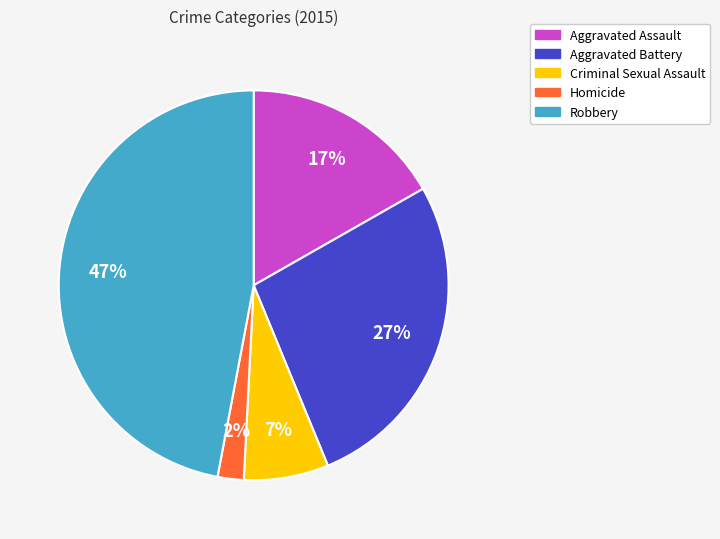

Is the sum of Robbery and Criminal Sexual Assault greater than half?

Yes